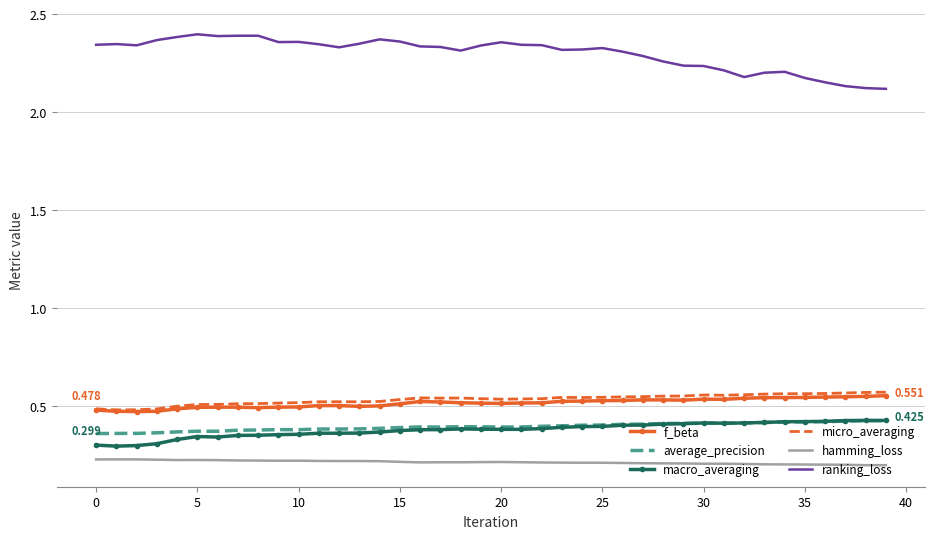

True or false: macro_averaging and ranking_loss cross at least once.

False